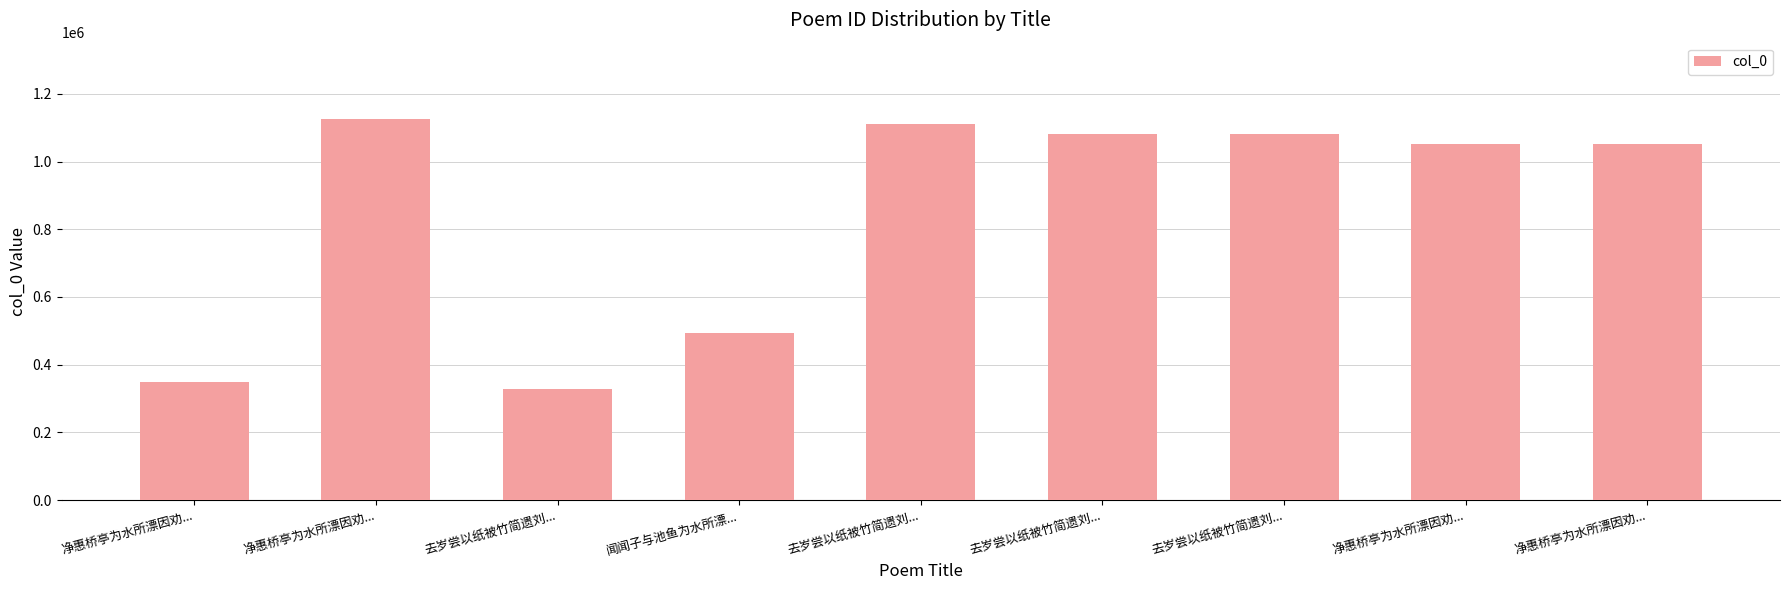

How many bars are there in total?

9